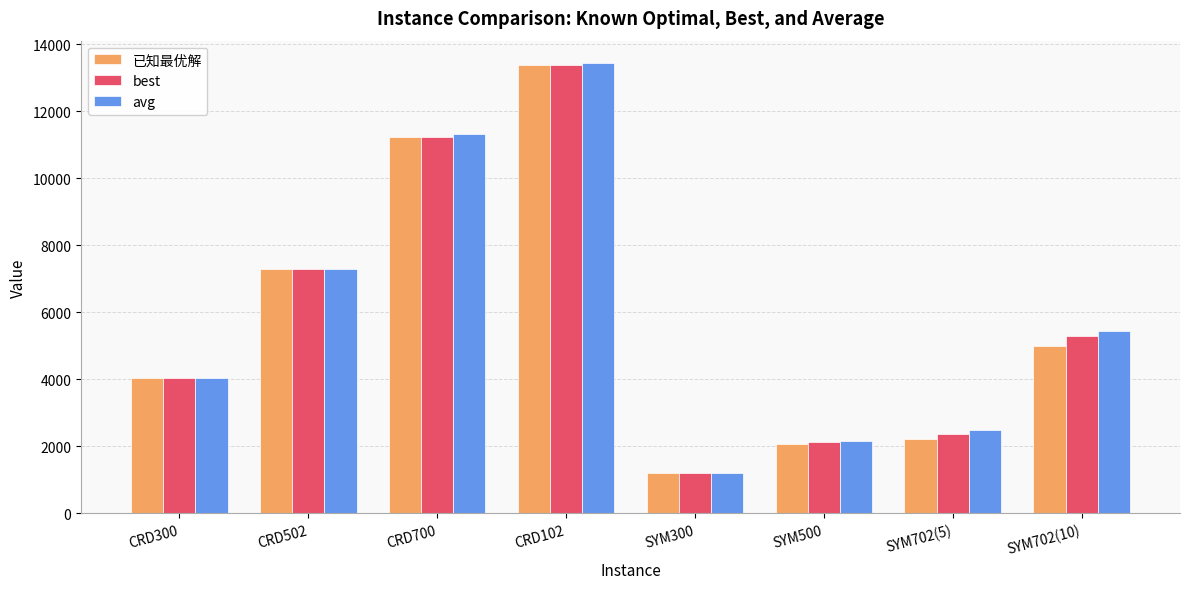

What is the label of the 7th bar from the right?

CRD502